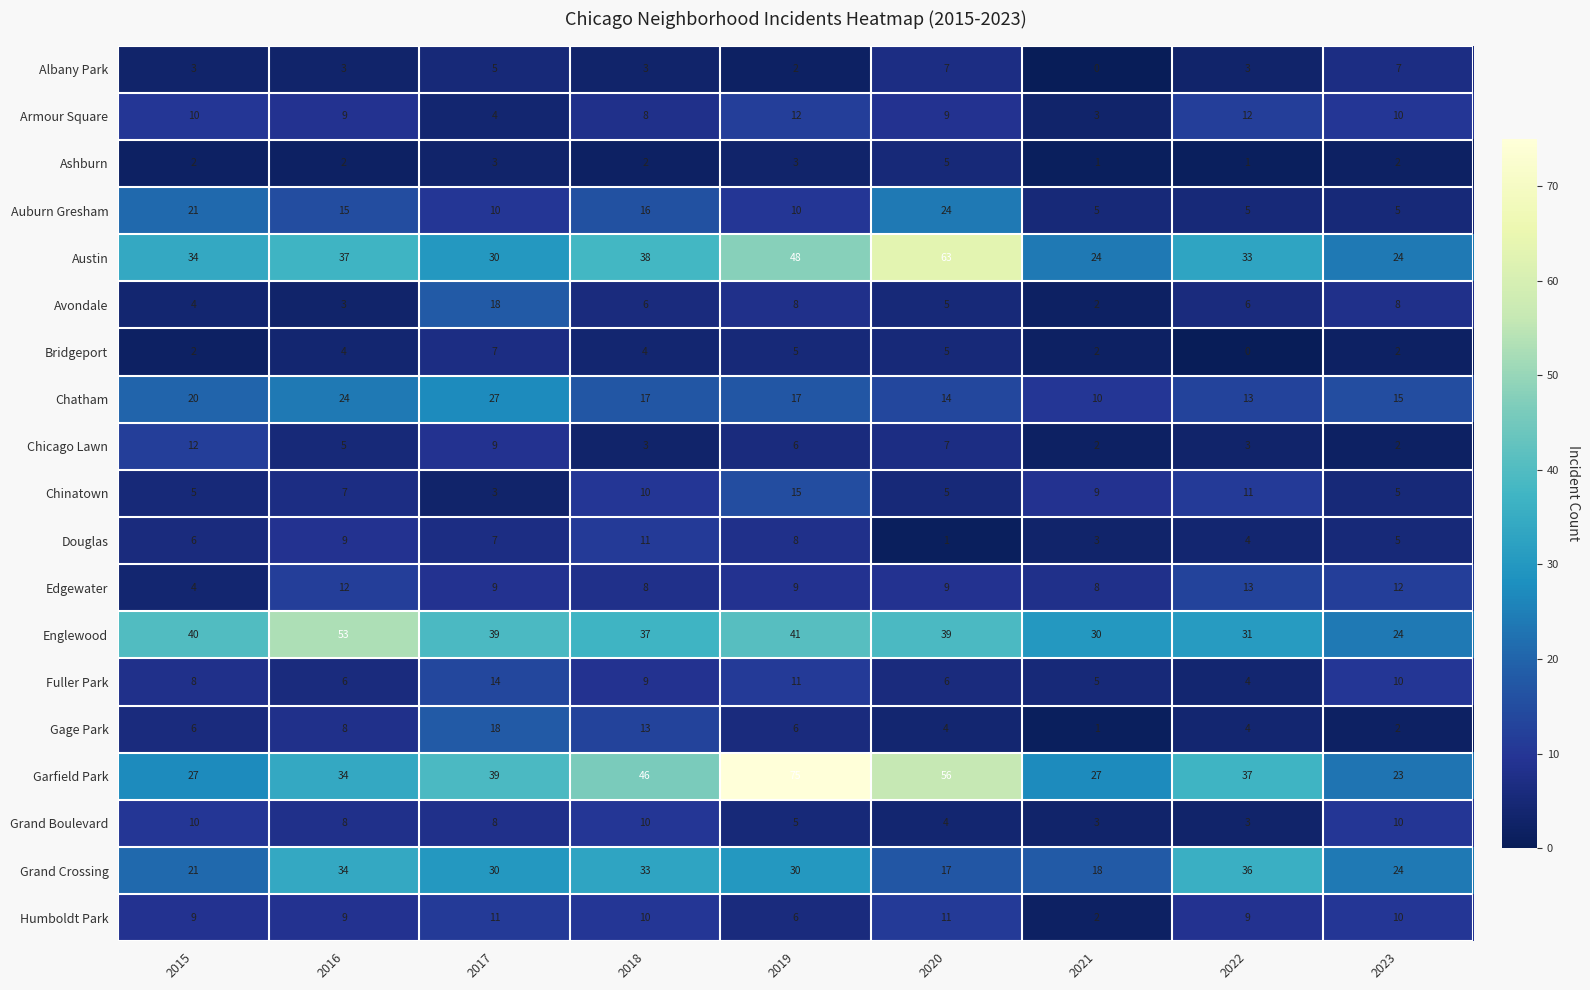

At which label does Gage Park reach its minimum?

2021